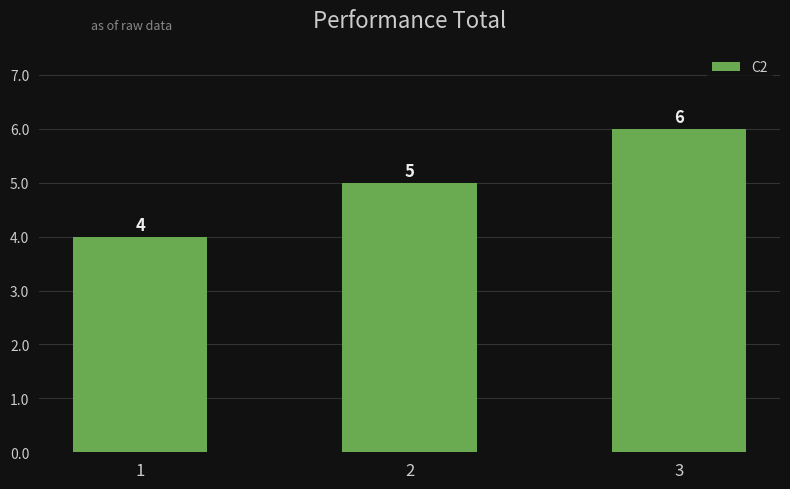

What is the sum of the values at 2 and 1?

9